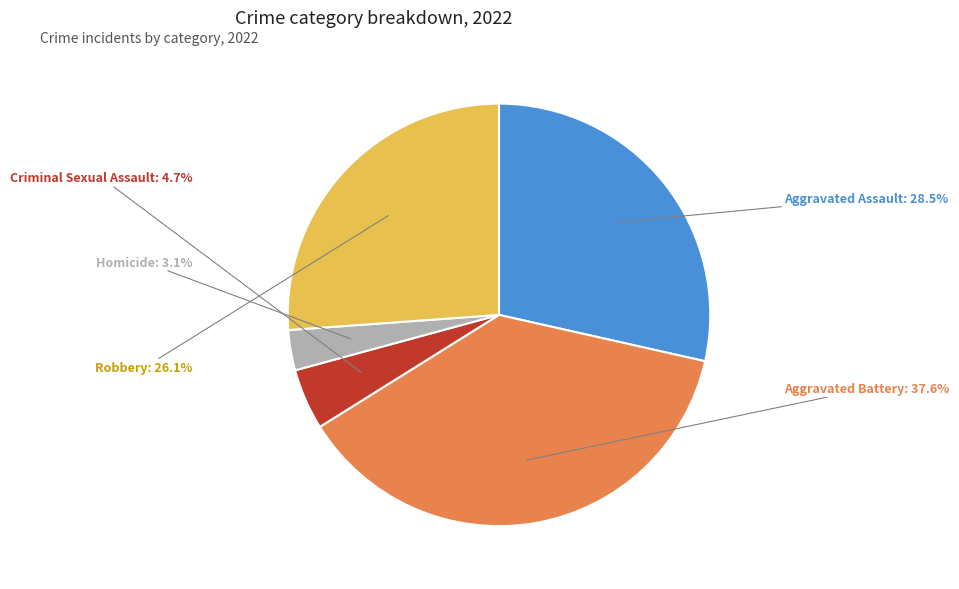

Is there a majority slice in this chart?

No